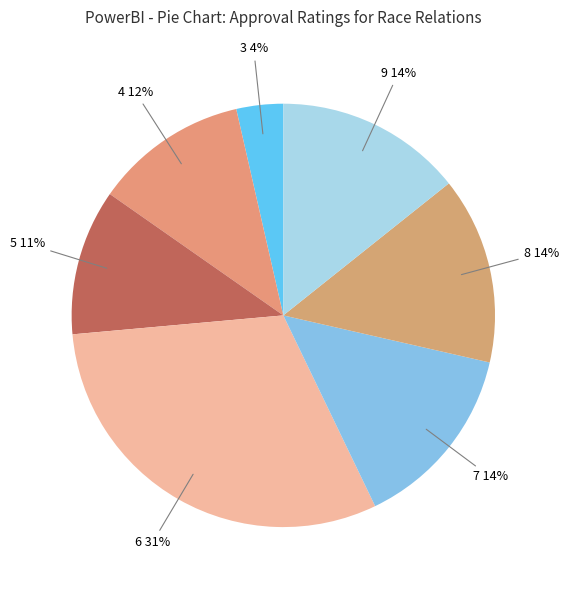

Count the number of slices in the pie.

7